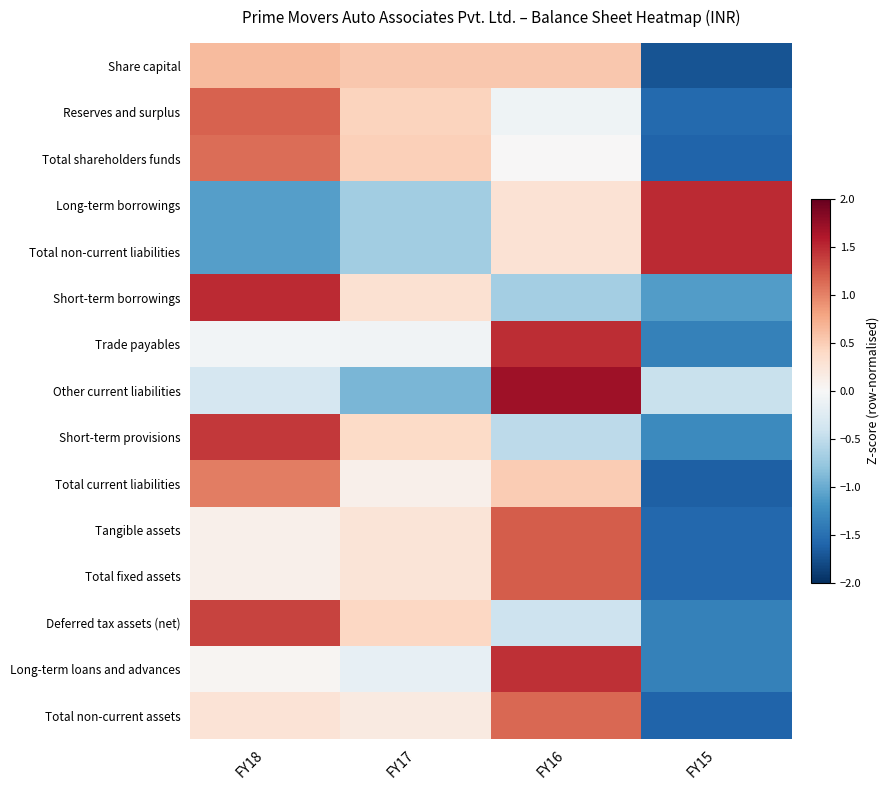

What is the difference between the highest and lowest values at FY15?

3.2